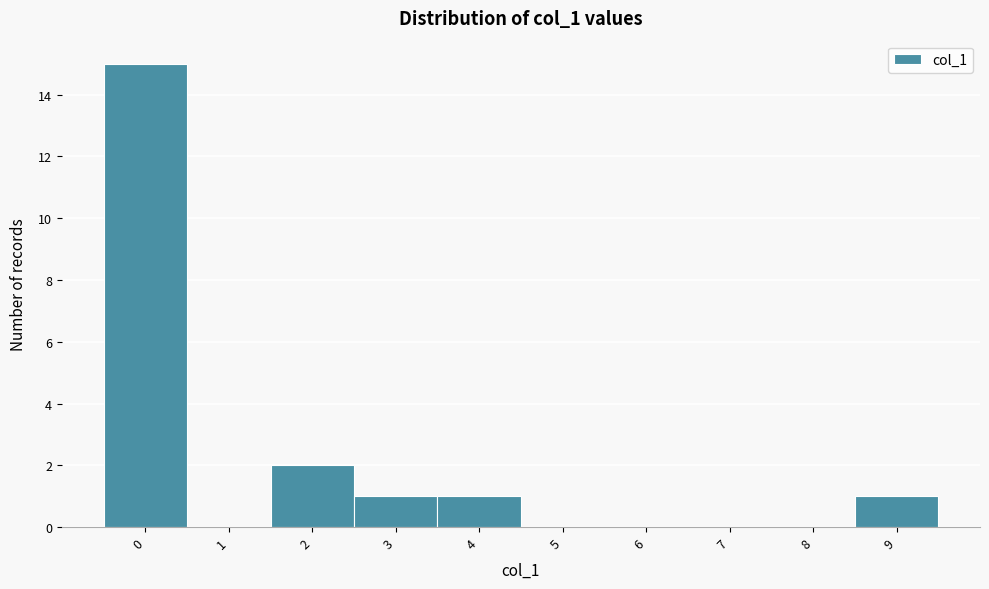

Reading left to right, transcribe this chart: for each bar, give the range it covers on the x-axis and its height. The values are not printed on the chart, so give them approximately, as read against the axis.

-0.5 to 0.5: 15
0.5 to 1.5: 0
1.5 to 2.5: 2
2.5 to 3.5: 1
3.5 to 4.5: 1
4.5 to 5.5: 0
5.5 to 6.5: 0
6.5 to 7.5: 0
7.5 to 8.5: 0
8.5 to 9.5: 1